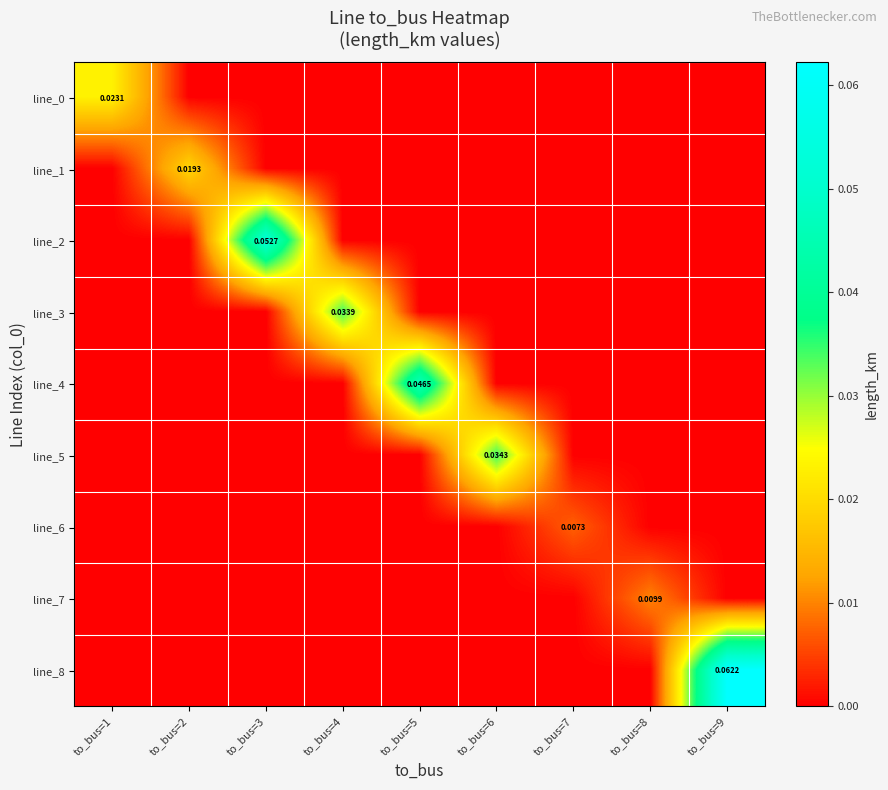

Where is line_4 nearest to the value 0?

to_bus=1